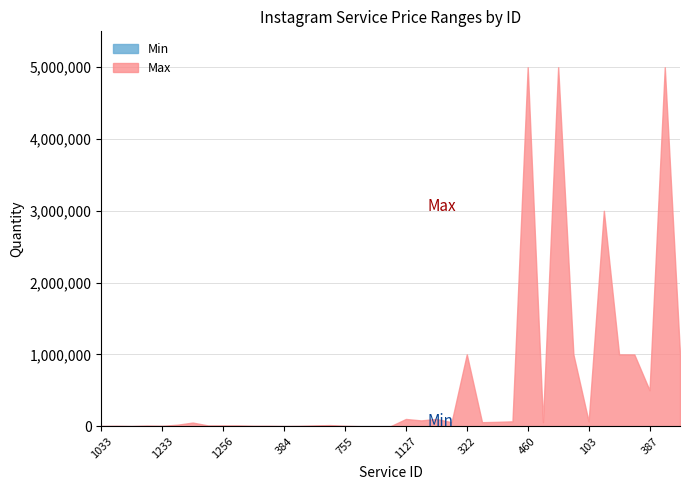

True or false: Min and Max cross at least once.

False